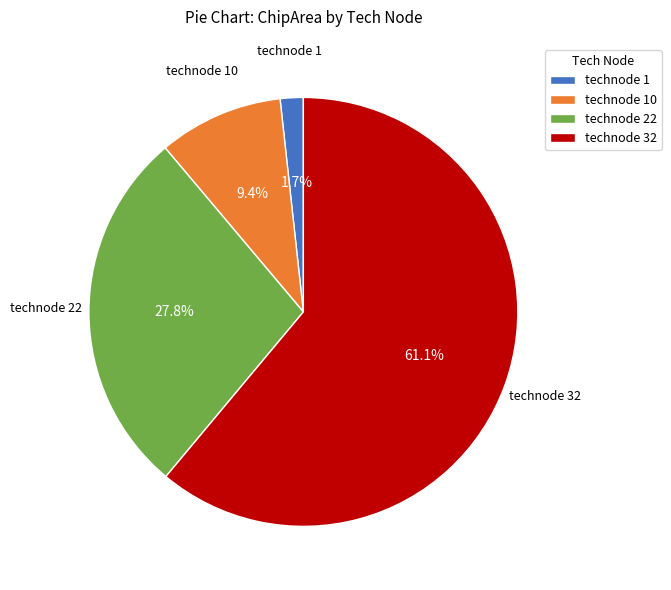

How many segments does this pie chart have?

4